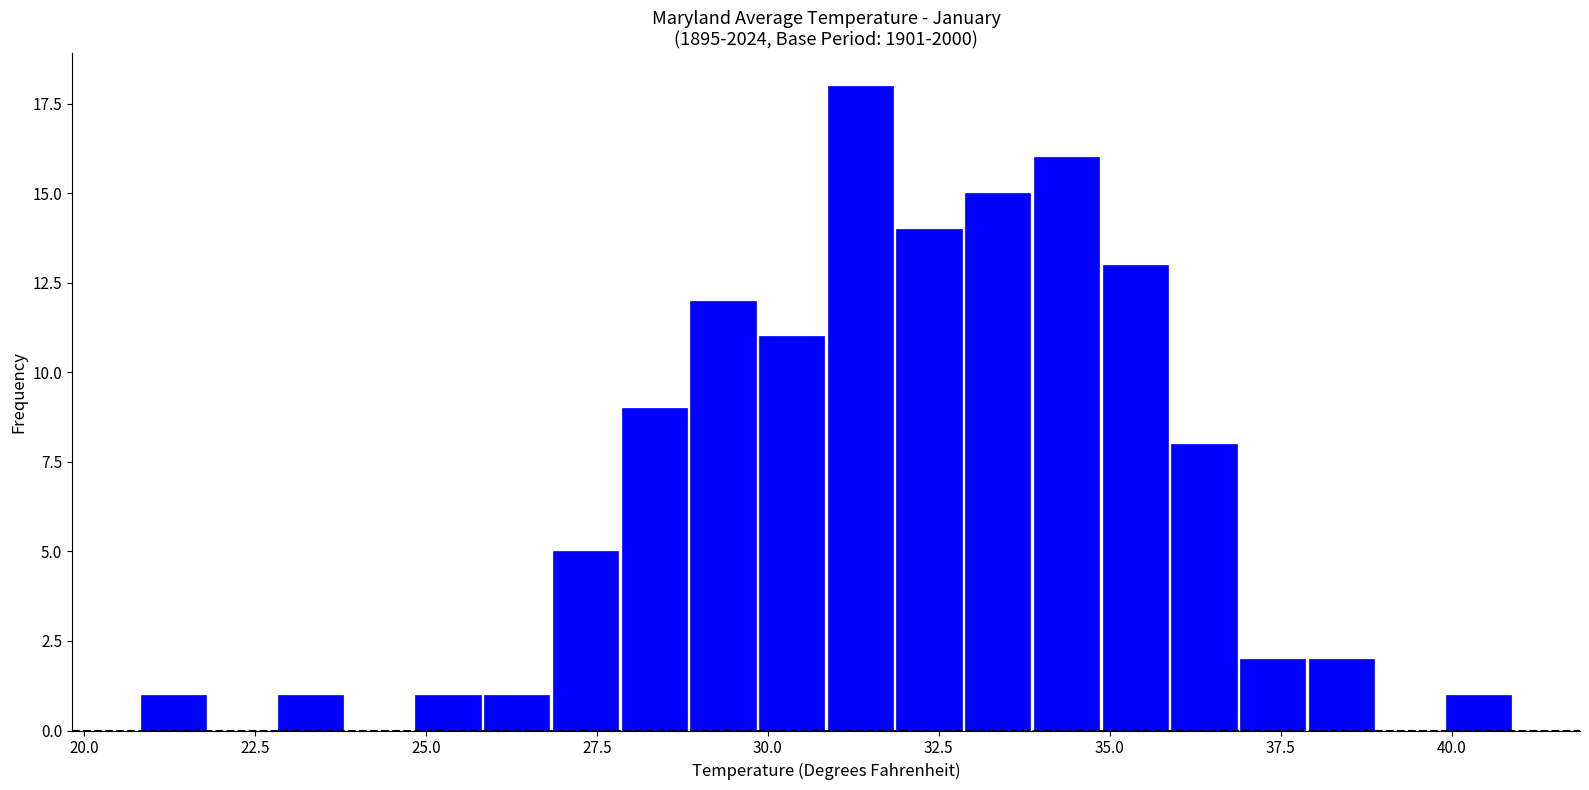

Around what value on the x-axis is the tallest bar? Give the approximate position of its centre, as read against the axis.

31.5